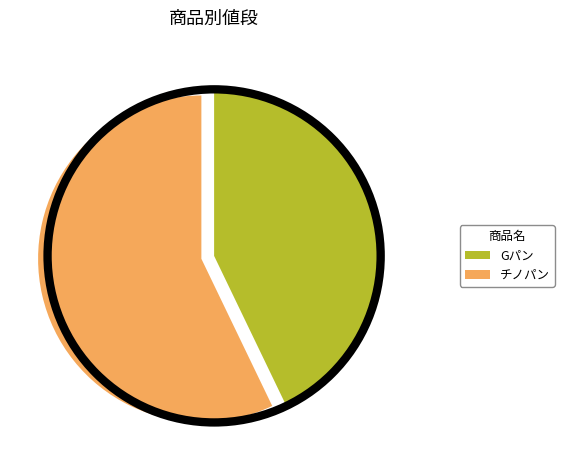

The Gパン slice represents 55% of the pie. True or false?

False